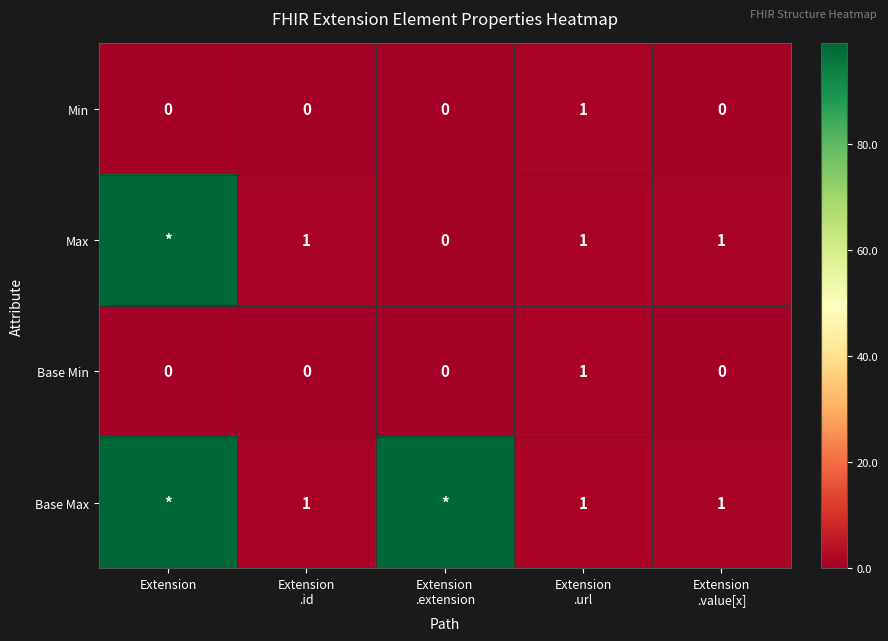

Between Extension
.url and Extension
.id, which is larger?

Extension
.url